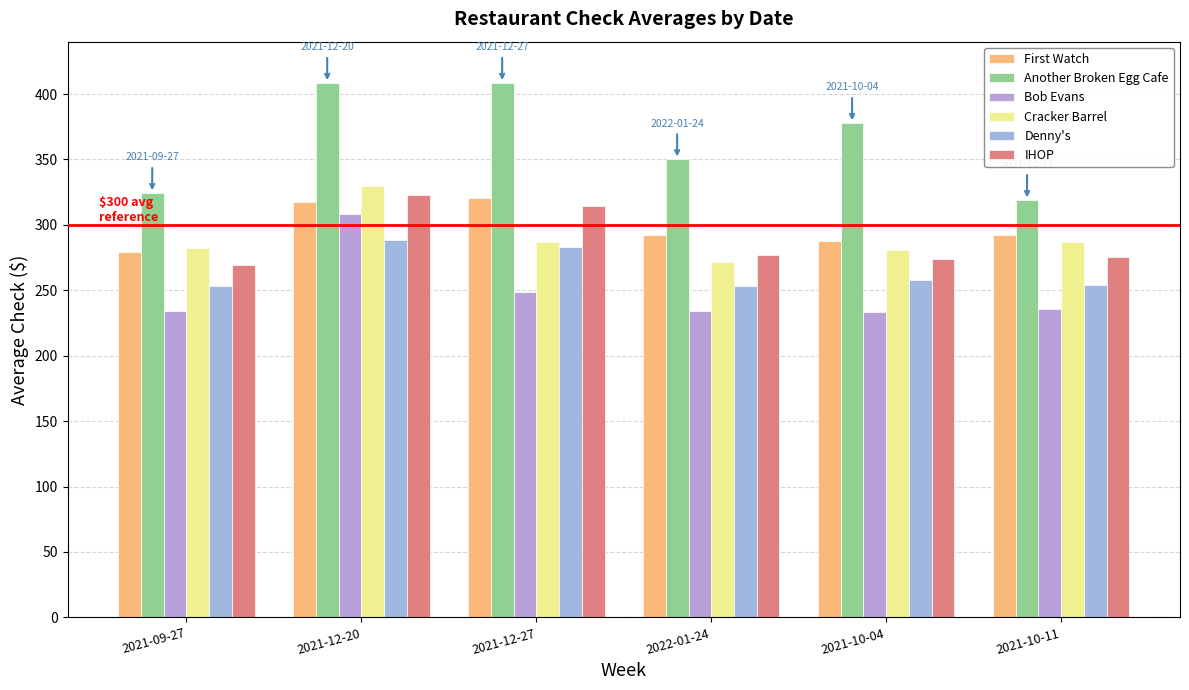

How many distinct data groups are displayed?

6